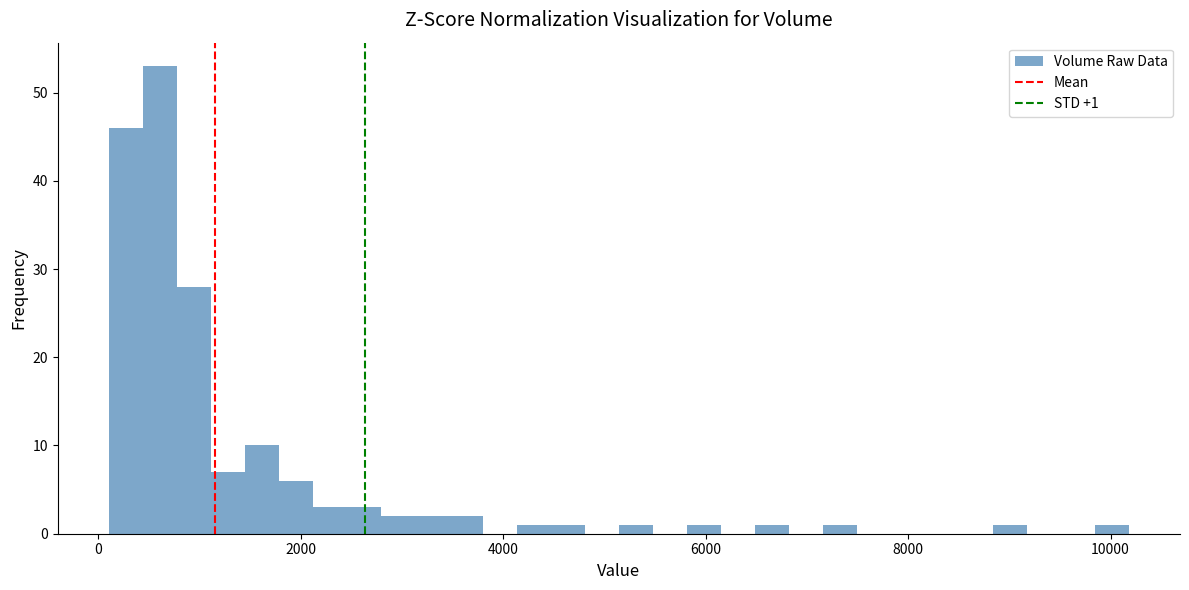

Around what value on the x-axis is the tallest bar? Give the approximate position of its centre, as read against the axis.

600